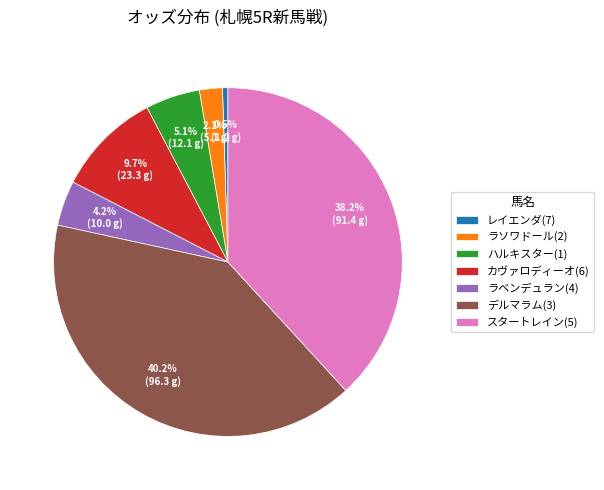

Combined, what portion of the pie is カヴァロディーオ(6) and スタートレイン(5)?

47.9%